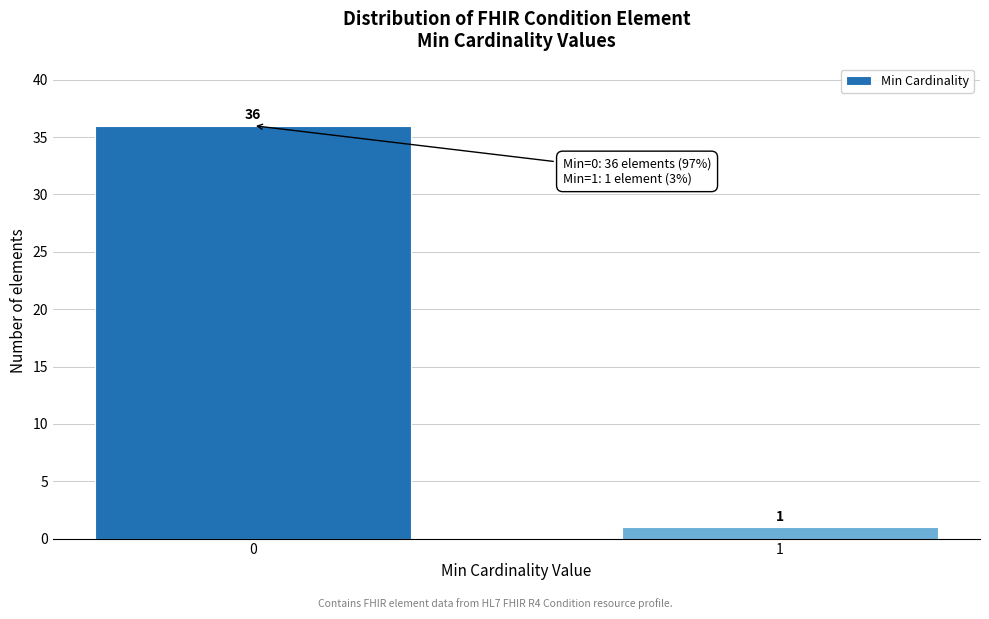

Reading left to right, what are all the values shown in this chart?

36	1